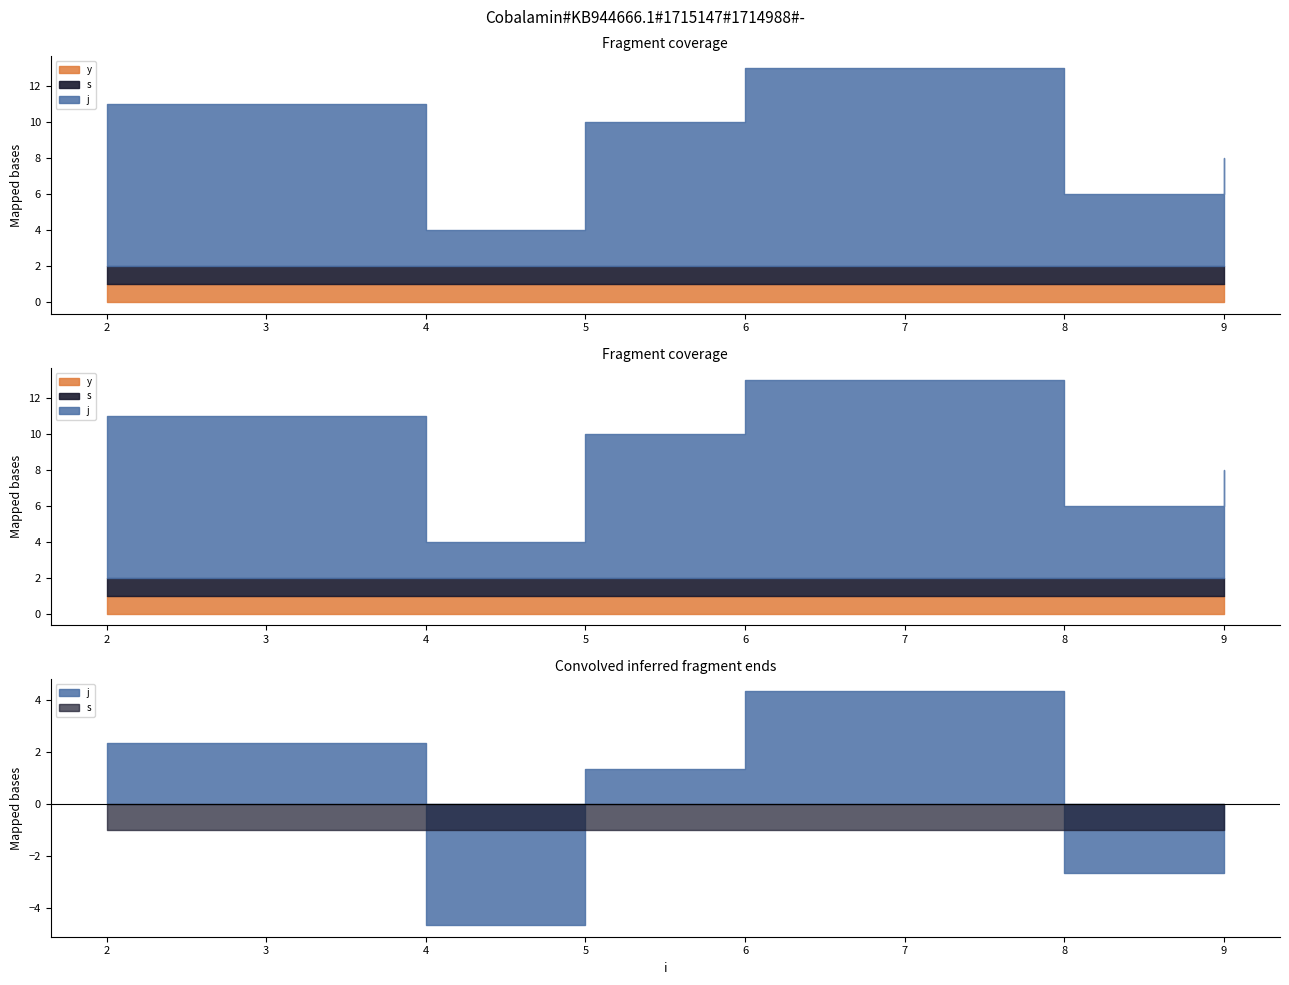

What is the approximate value of y at 5?

1